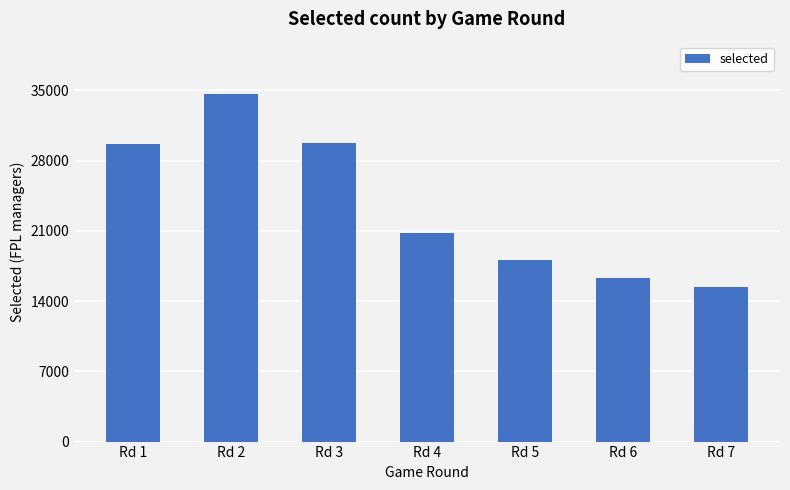

The value at Rd 5 is 18112. True or false?

True